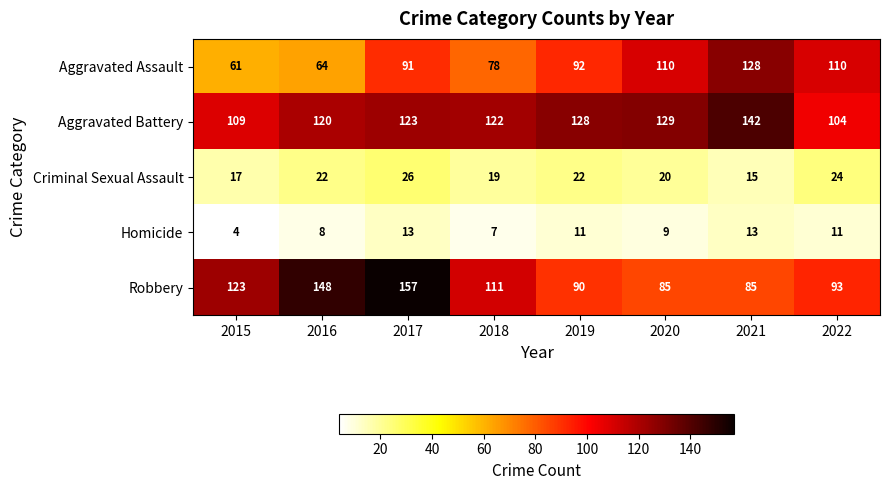

How many series are shown in this chart?

5